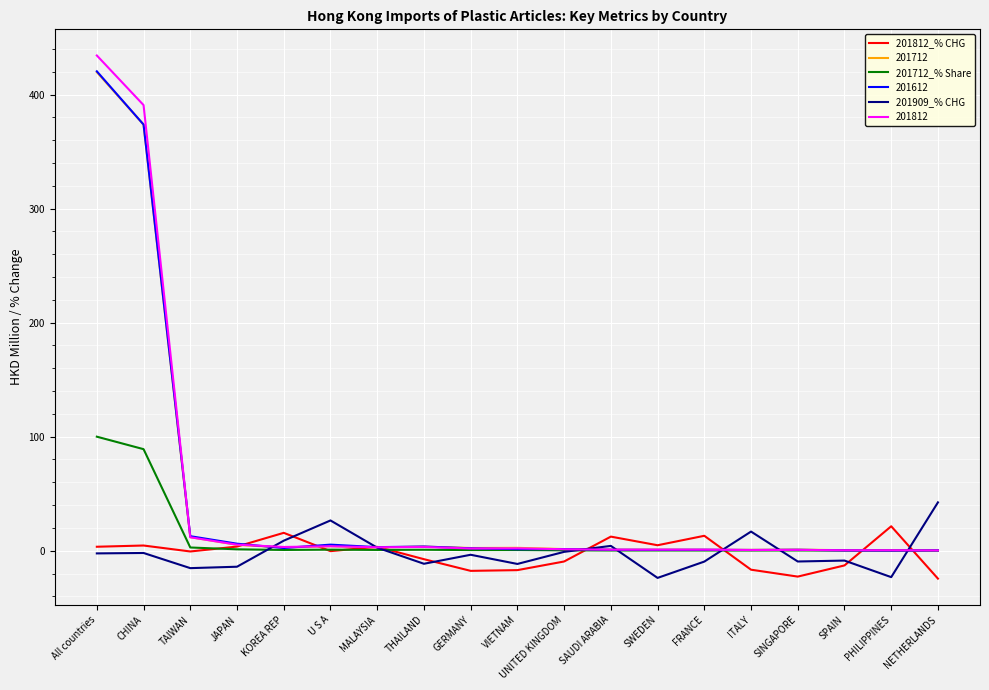

Is the value of 201909_% CHG at JAPAN greater than the value of 201812_% CHG at FRANCE?

No